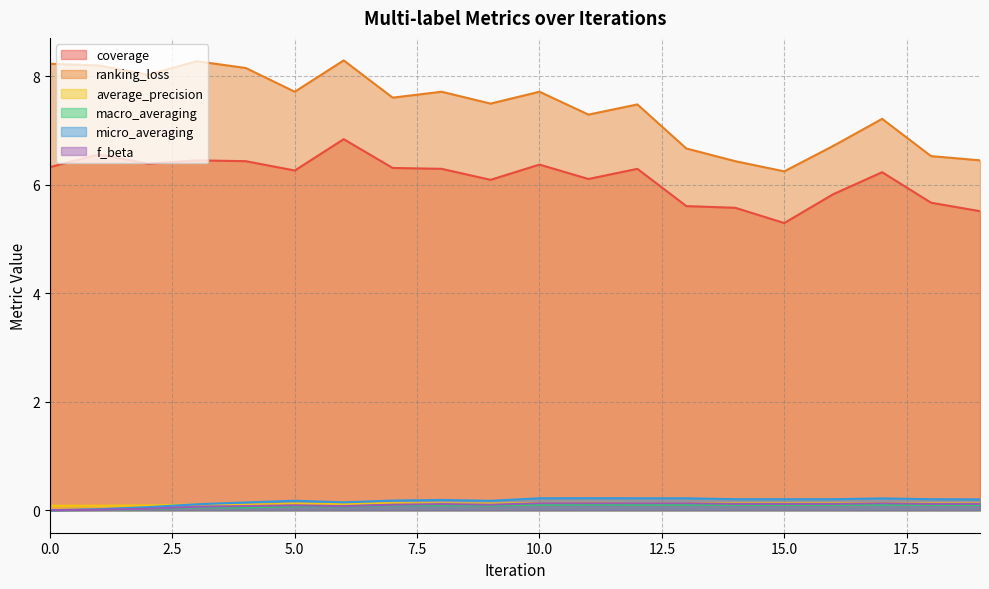

True or false: ranking_loss and f_beta intersect in this chart.

False